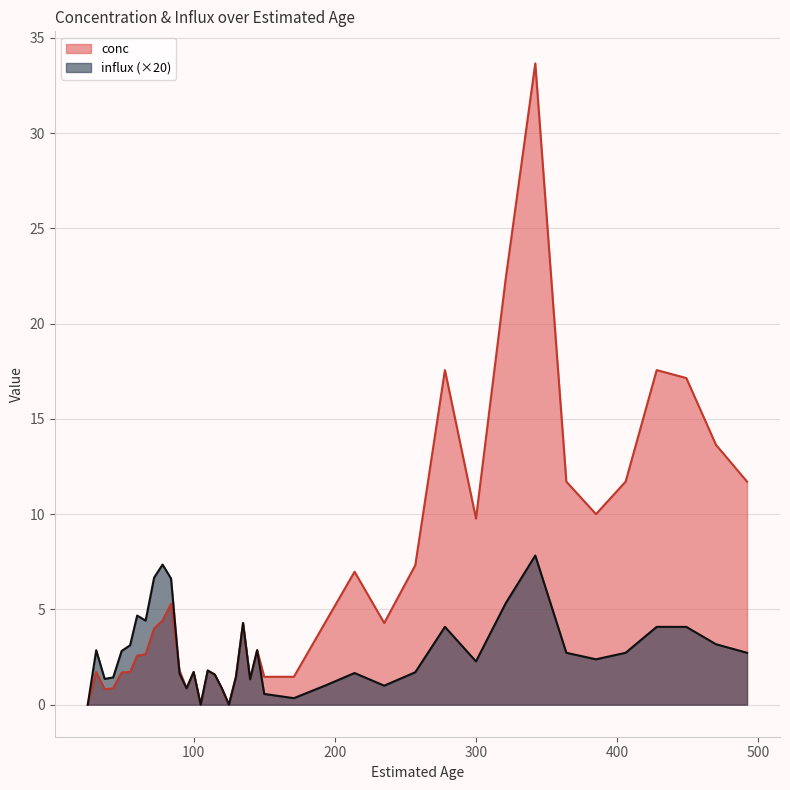

How many lines are shown in the chart?

2